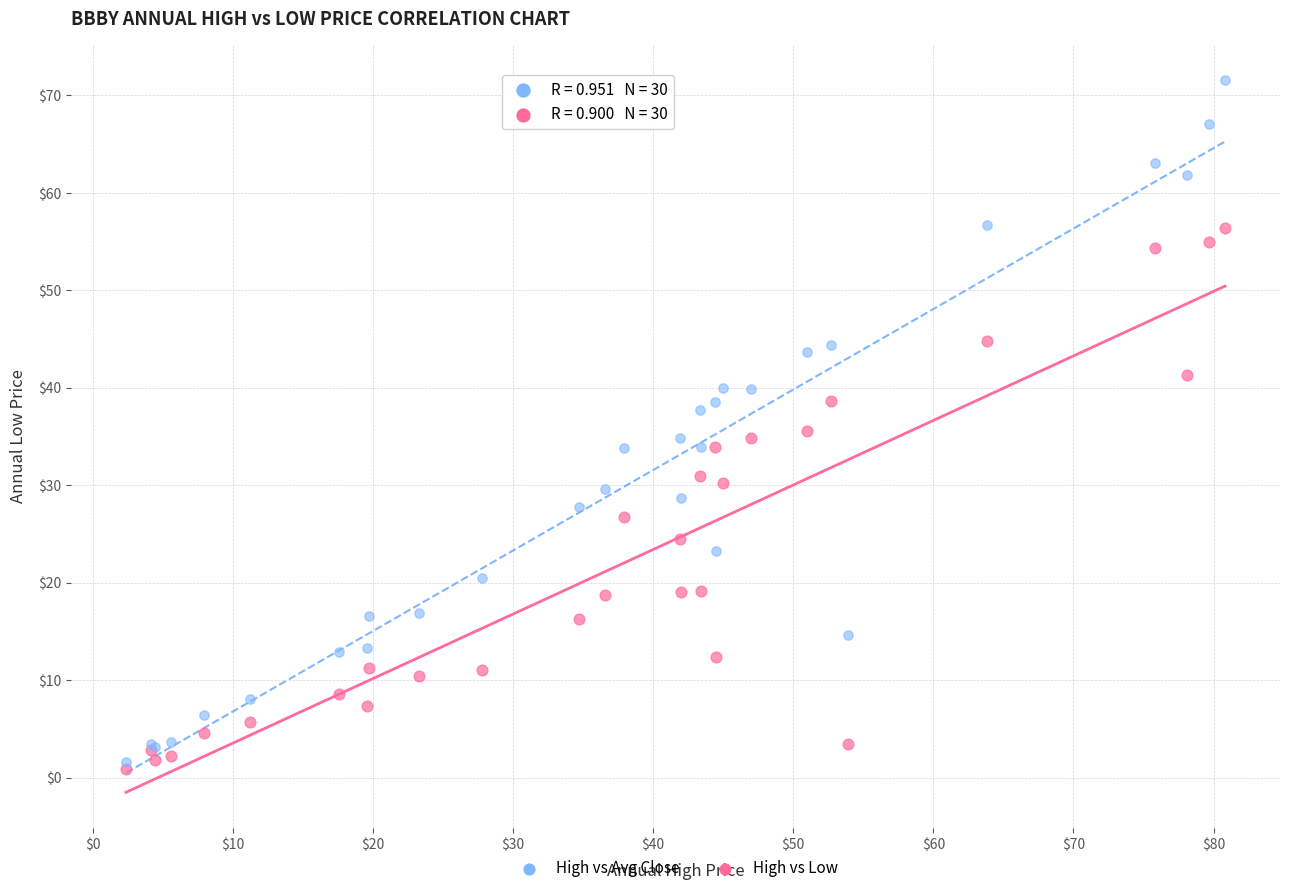

Which series has the widest spread of Y values?

High vs Avg Close